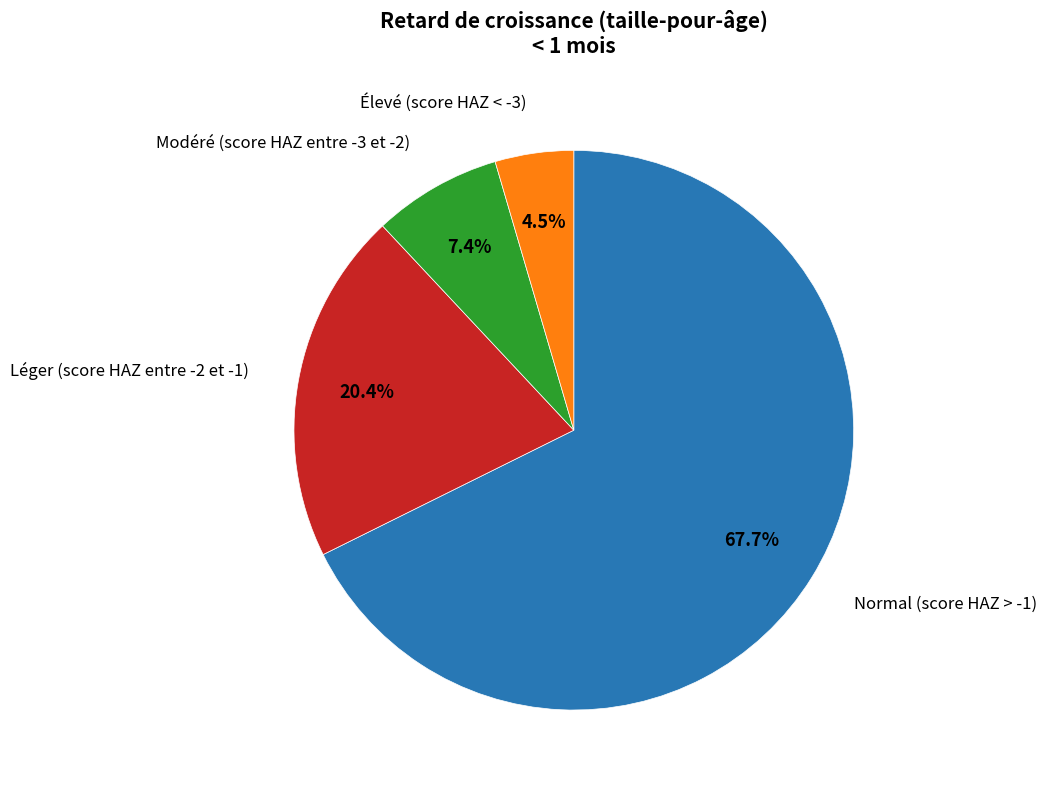

To the nearest percent, what is the difference between the largest and smallest slice percentages?

63%